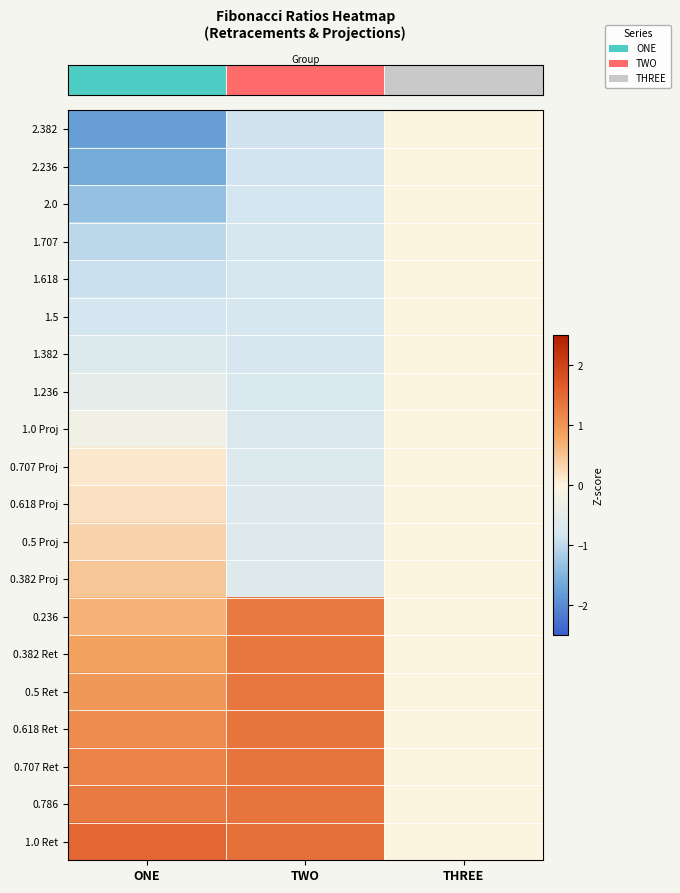

At which category is the sum across all series the highest?

TWO